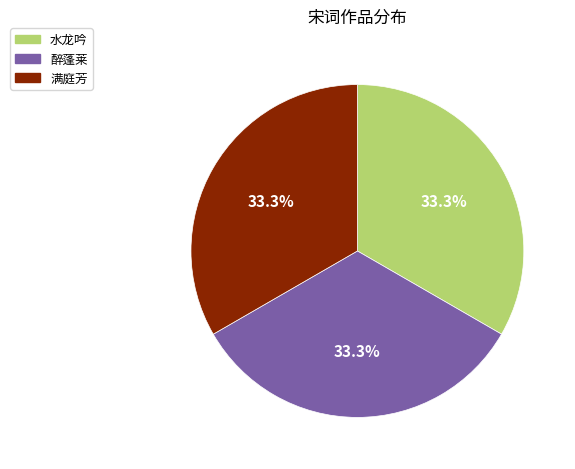

Does 水龙吟 represent more than half of the total?

No